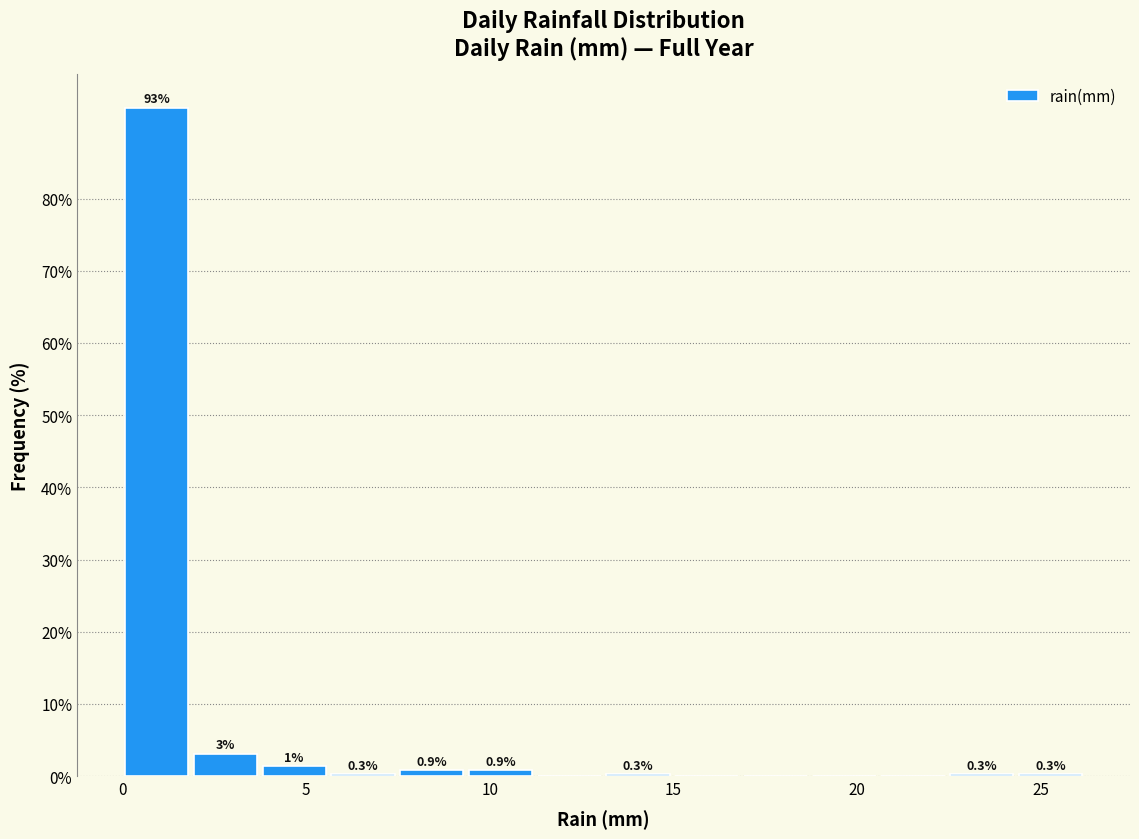

Around what value on the x-axis is the tallest bar? Give the approximate position of its centre, as read against the axis.

1.0